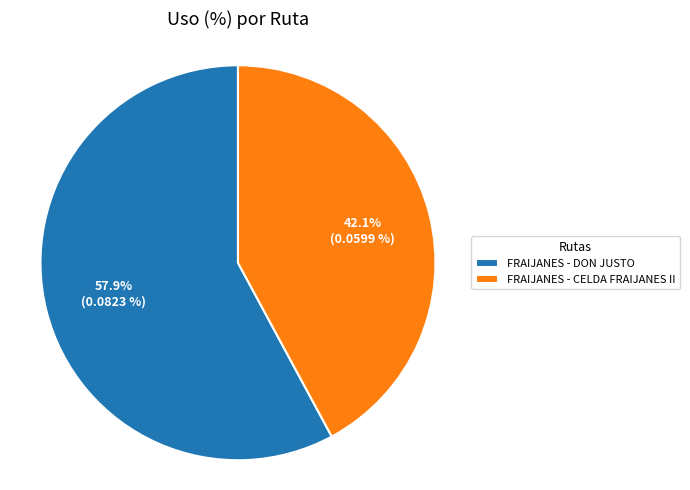

What is the largest slice in the pie chart?

FRAIJANES - DON JUSTO